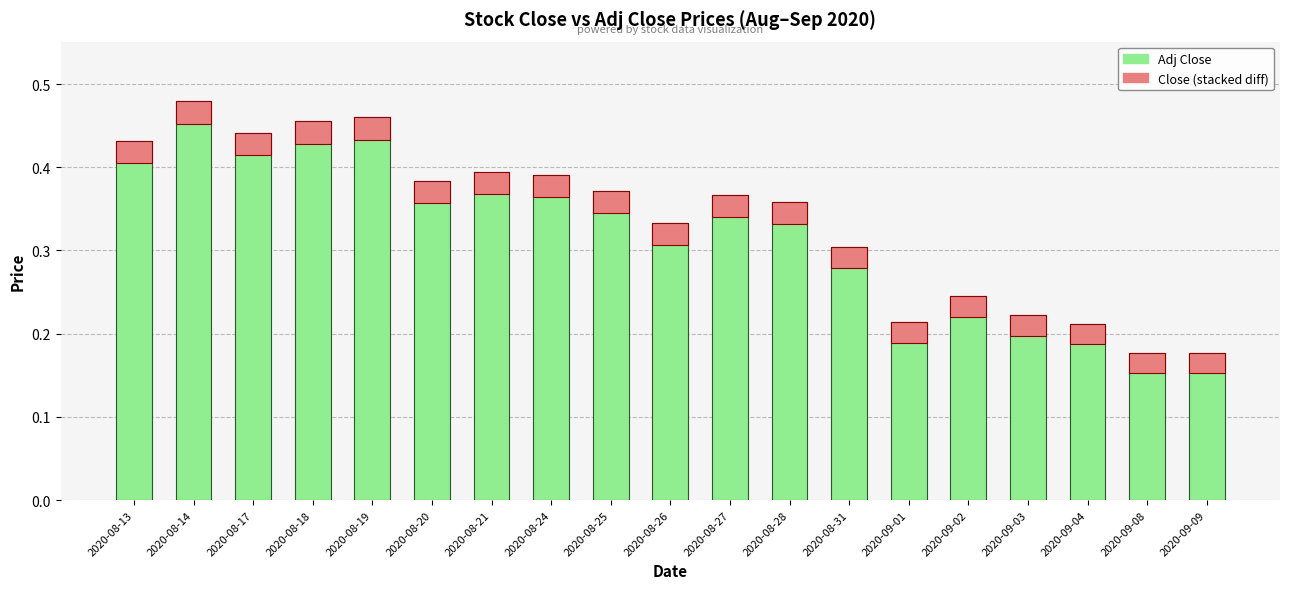

At which label does Close reach its peak?

2020-08-14